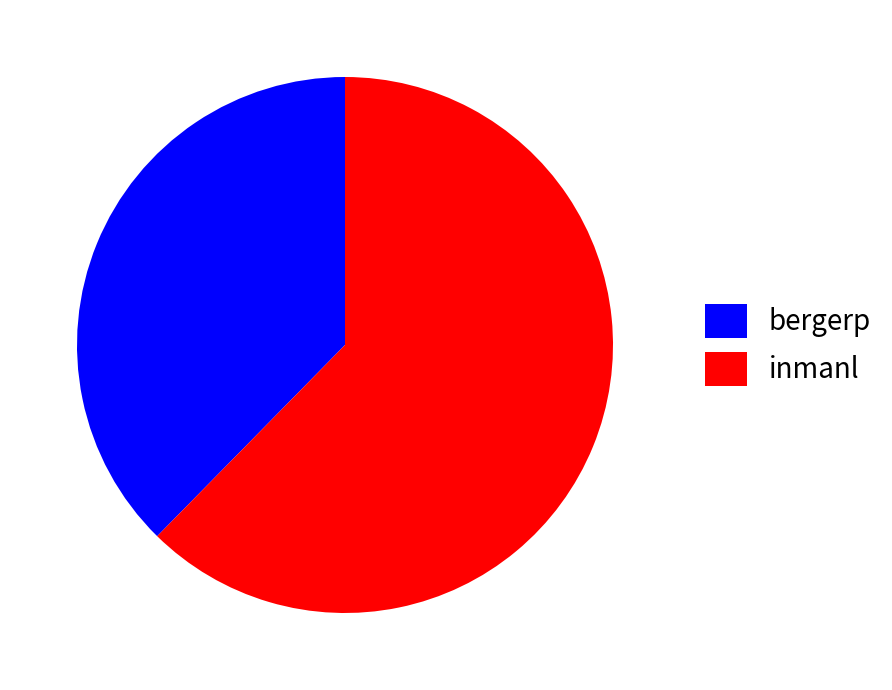

Is it true that inmanl is 77% of the pie?

False